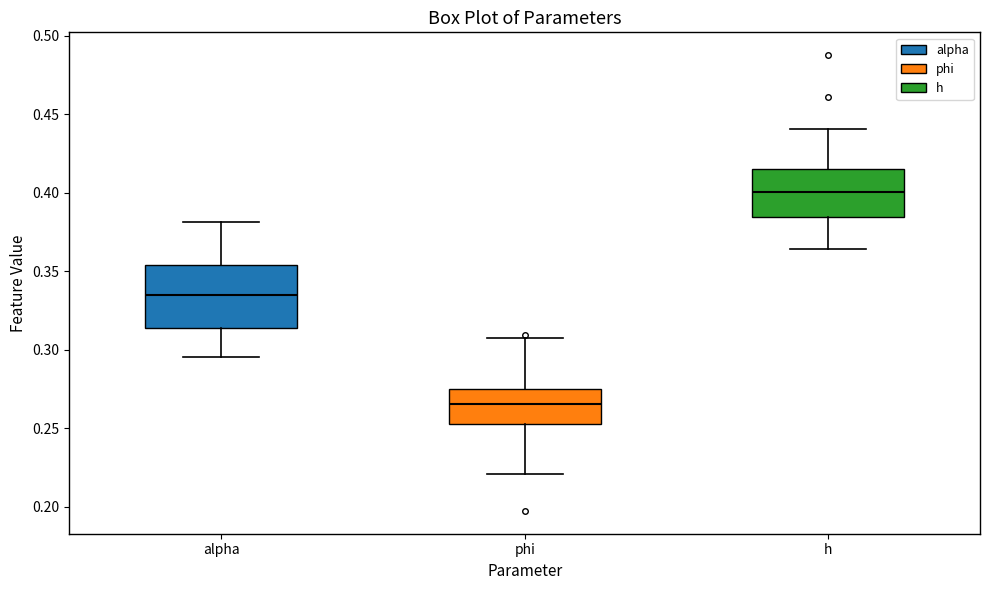

Reading left to right, read every box against the y-axis: the position of its median line, the range the box covers, and the ends of its whiskers. The values are not printed on the chart, so give them approximately, as read against the axis.

alpha: median 0.335, box 0.315 to 0.355, whiskers 0.295 to 0.380
phi: median 0.265, box 0.255 to 0.275, whiskers 0.220 to 0.305
h: median 0.400, box 0.385 to 0.415, whiskers 0.365 to 0.440